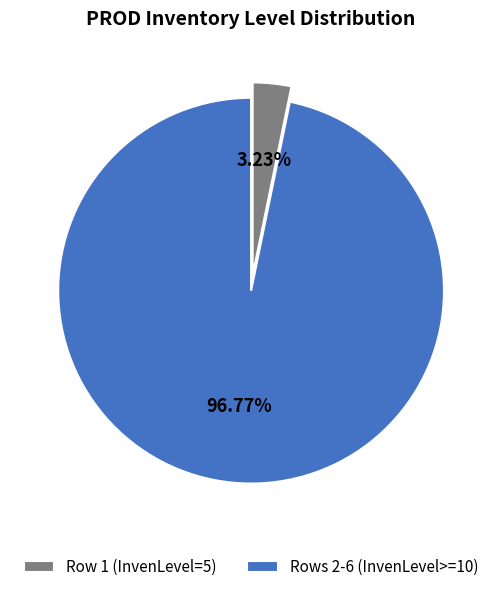

Combined, do Rows 2-6 (InvenLevel>=10) and Row 1 (InvenLevel=5) account for over 50%?

Yes